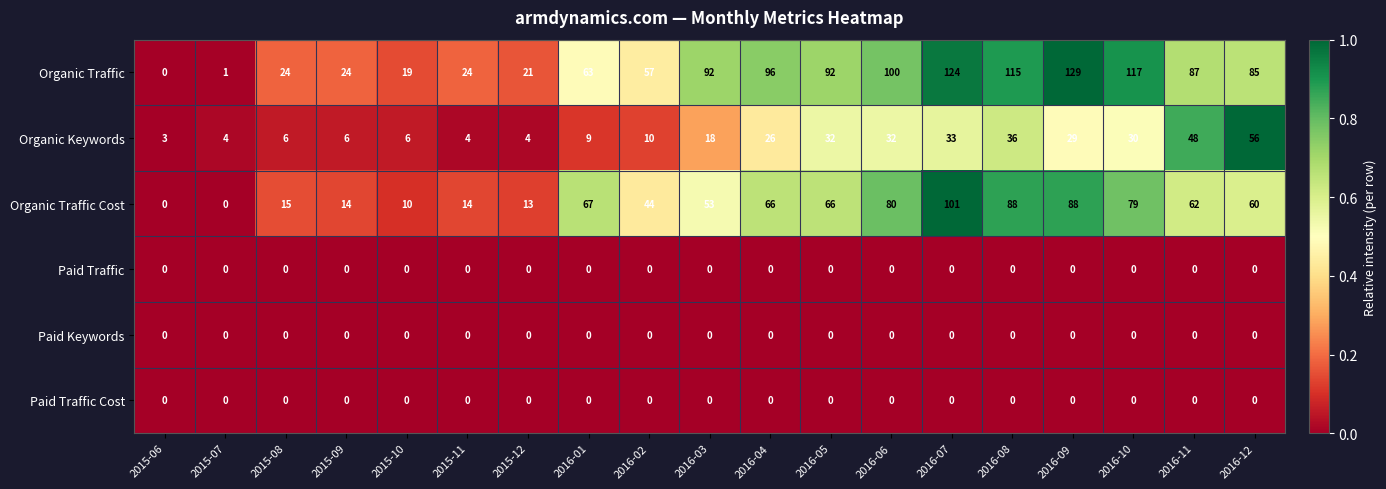

What is the maximum value for Organic Traffic Cost?

101